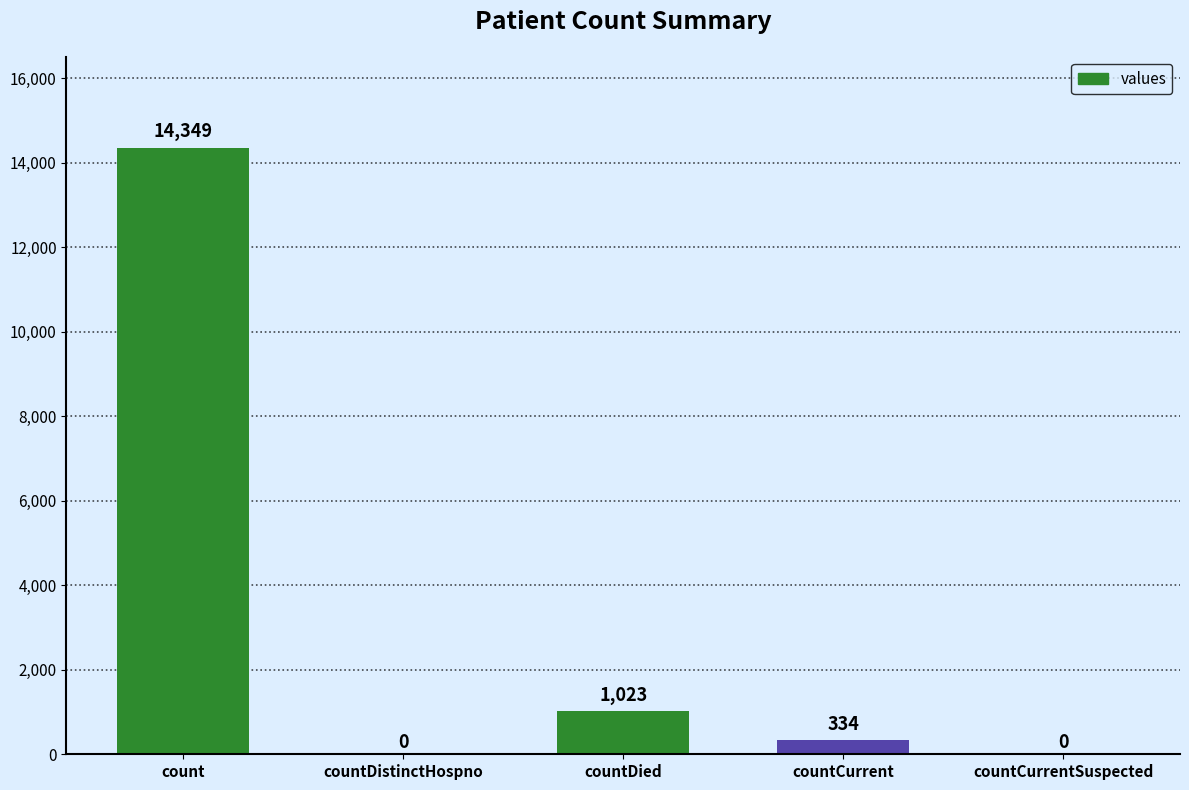

The chart shows a value of 0 at countDistinctHospno. True or false?

True